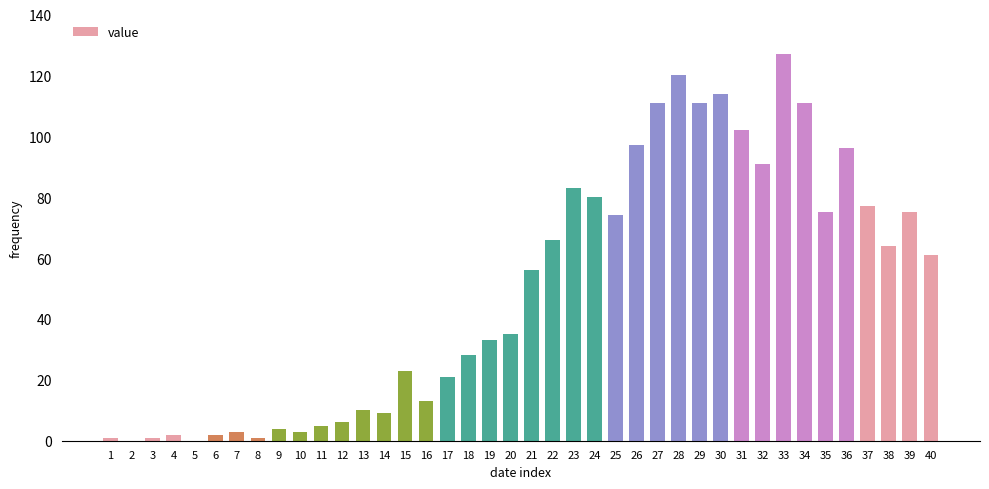

What is the change in value from 21 to 39?

+19